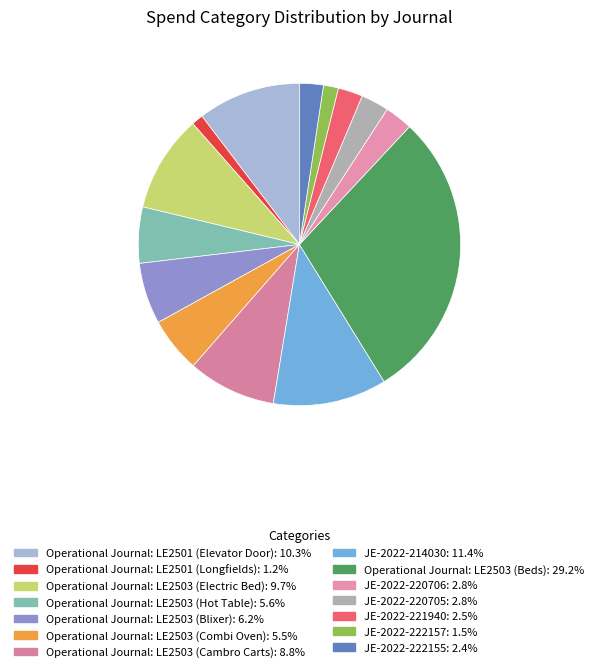

Does Operational Journal: LE2503 (Beds) represent more than half of the total?

No